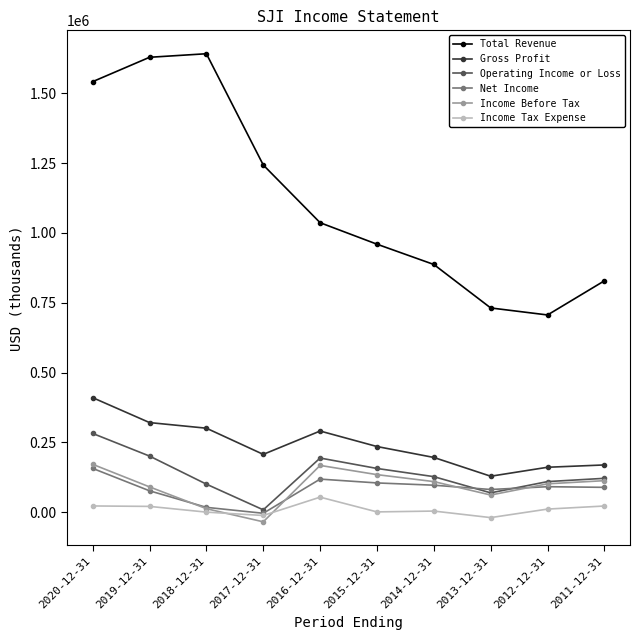

What is the greatest value displayed?

1641300